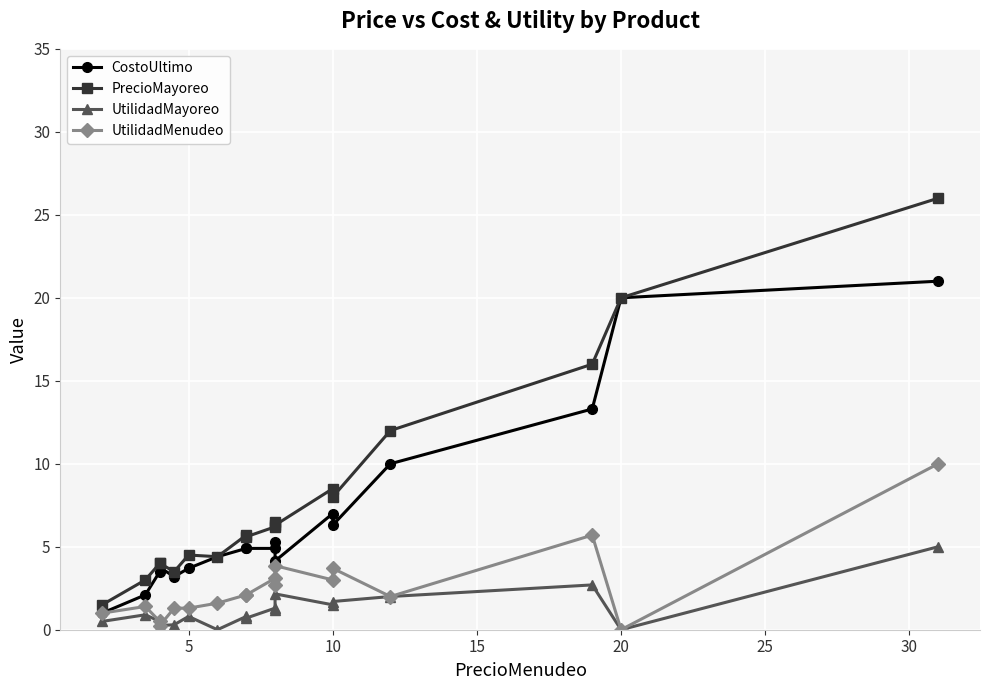

True or false: UtilidadMayoreo has more than 2 interior local peaks.

True